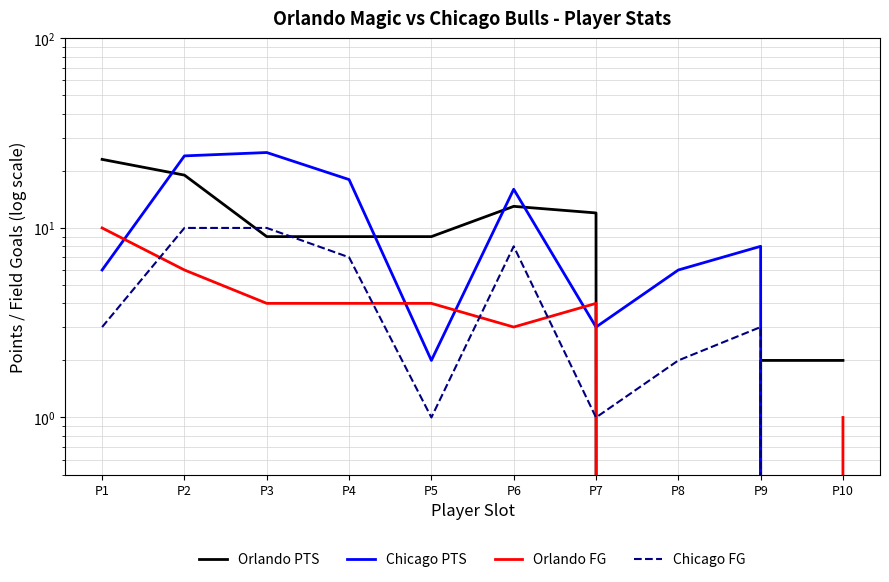

True or false: Chicago PTS and Chicago FG intersect in this chart.

False